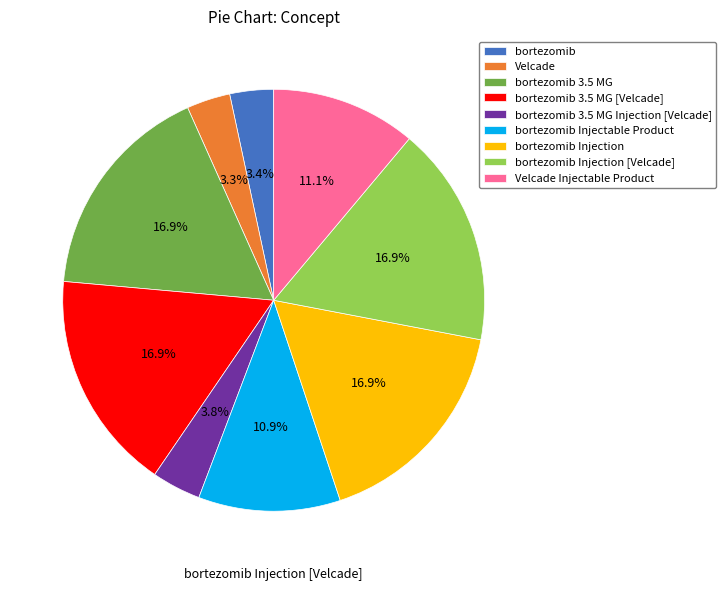

Is there any slice that represents more than half of the pie?

No